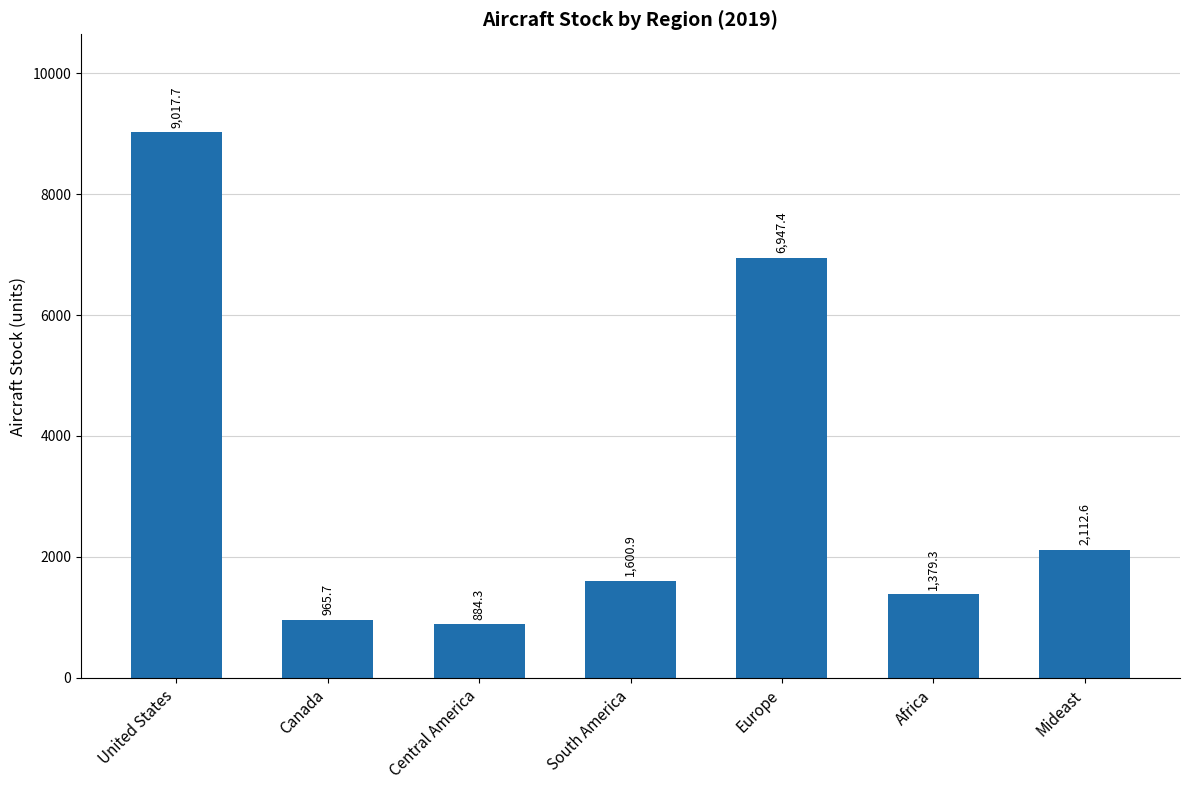

Reading right to left, list all the values displayed in this chart.

Mideast=2112.6	Africa=1379.3	Europe=6947.4	South America=1600.9	Central America=884.3	Canada=965.7	United States=9017.7